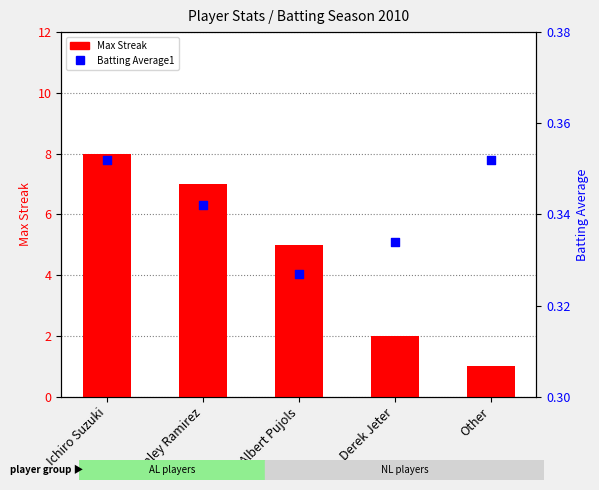

Which series reaches the minimum Y coordinate?

Batting Average1